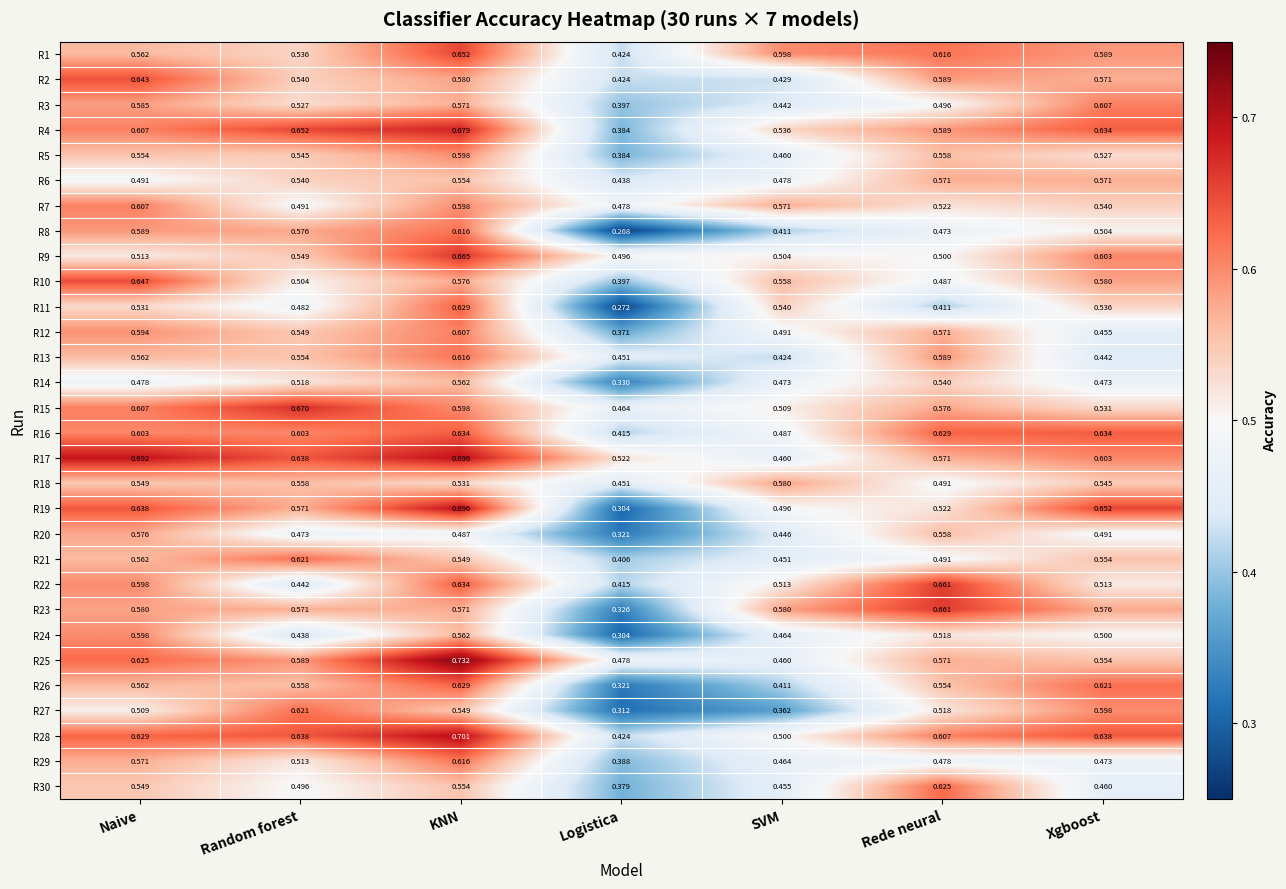

At which label is R27 closest to 0?

Logistica